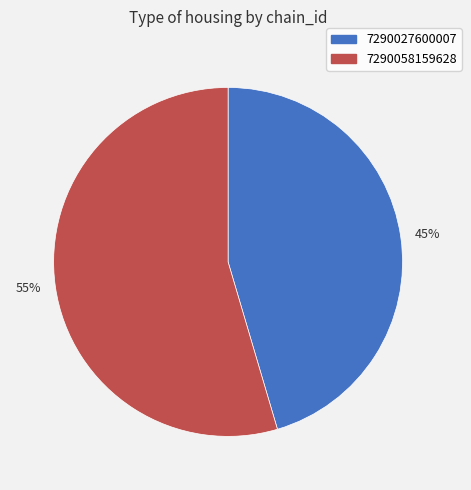

Combined, do 45% and 55% account for over 50%?

Yes